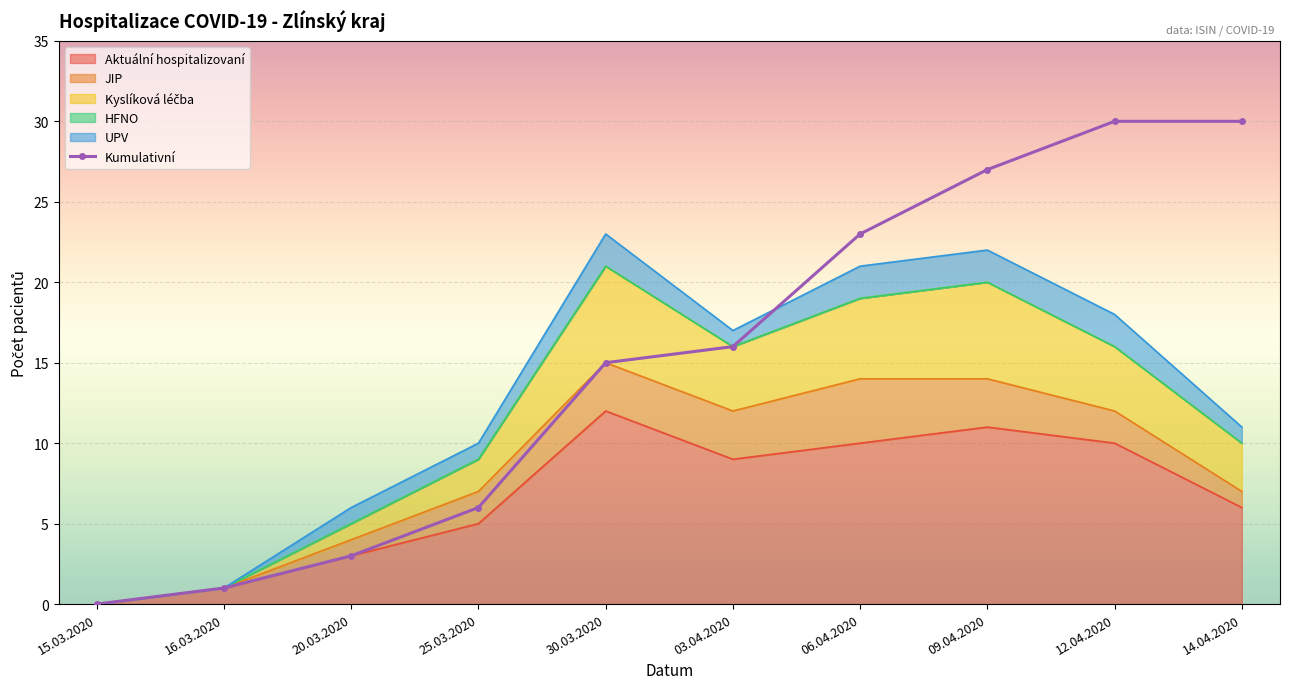

Approximately how many times larger is the value at 03.04.2020 compared to 25.03.2020?

2.7